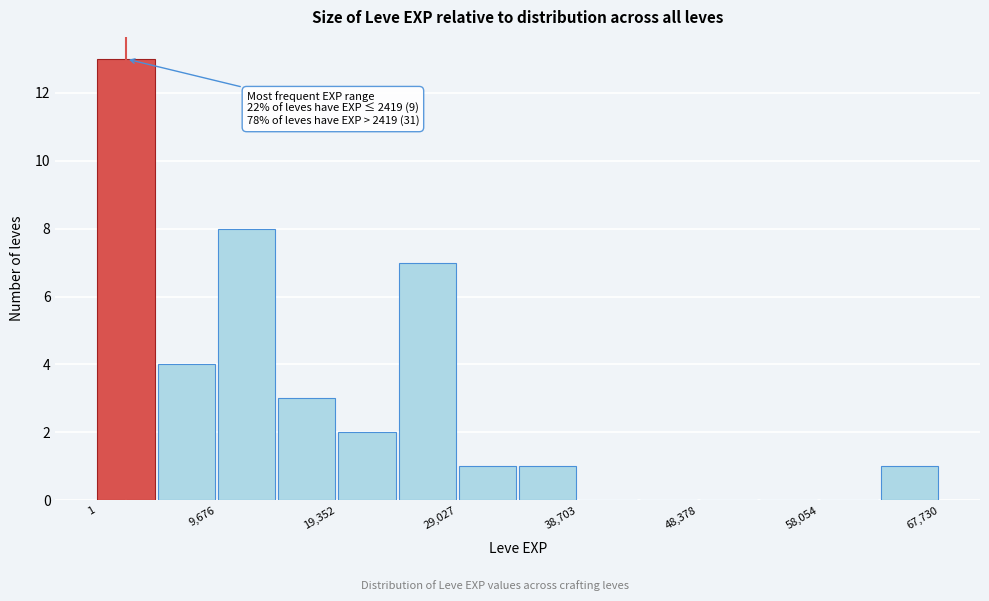

Which range on the x-axis has the tallest bar?

0 to 5000